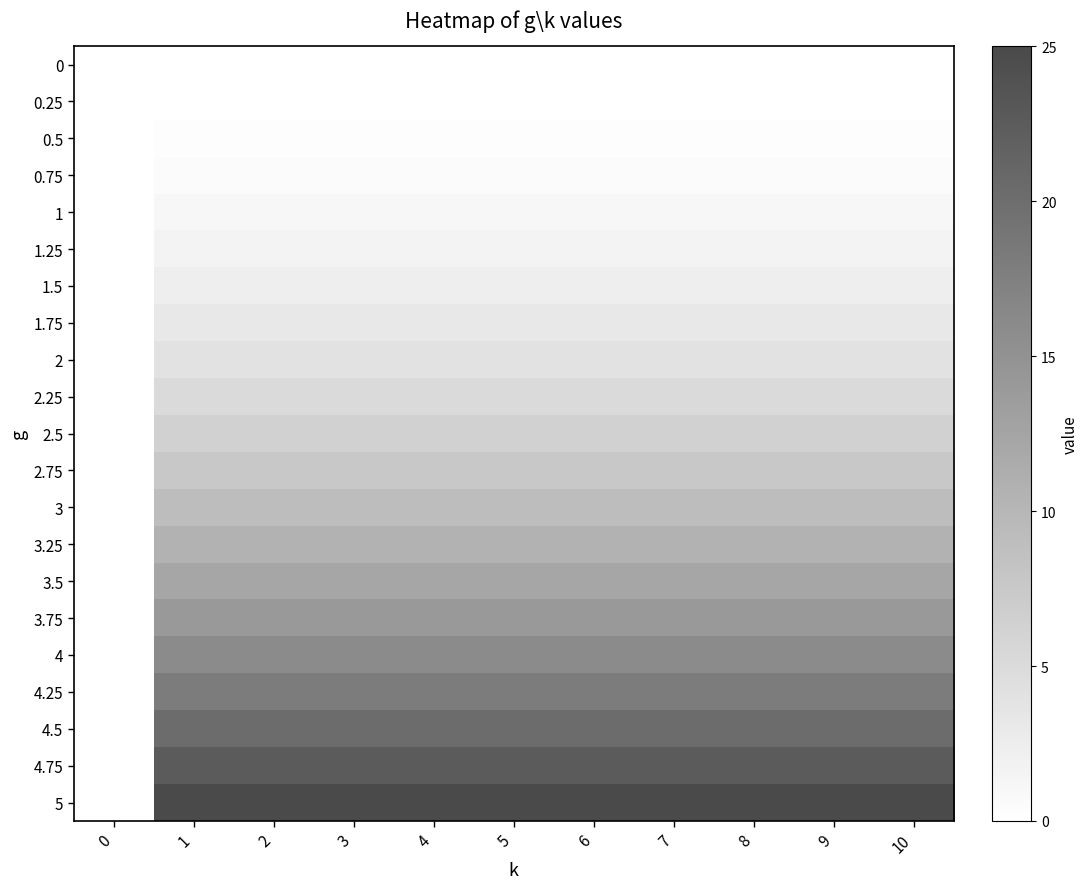

Which series has the largest total across all categories?

5